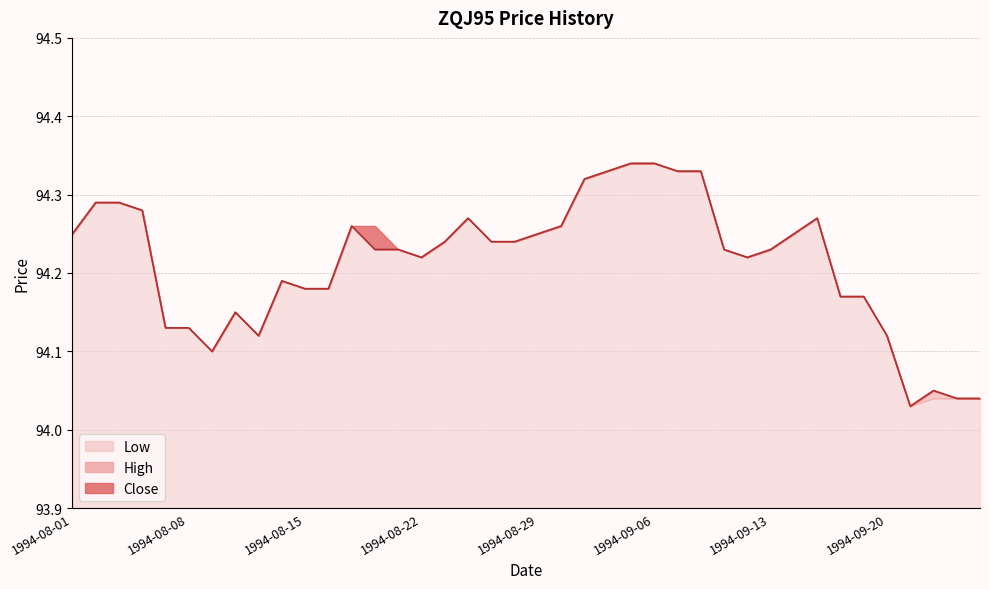

At which label is High closest to 94?

1994-09-21